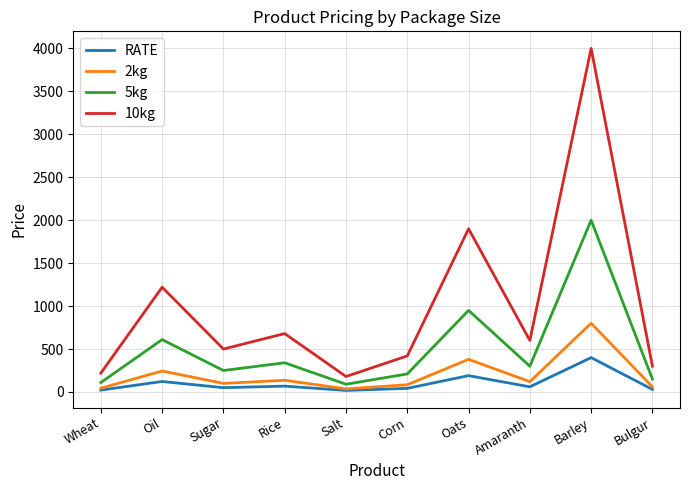

How many values in the 2kg series are below 120?

5